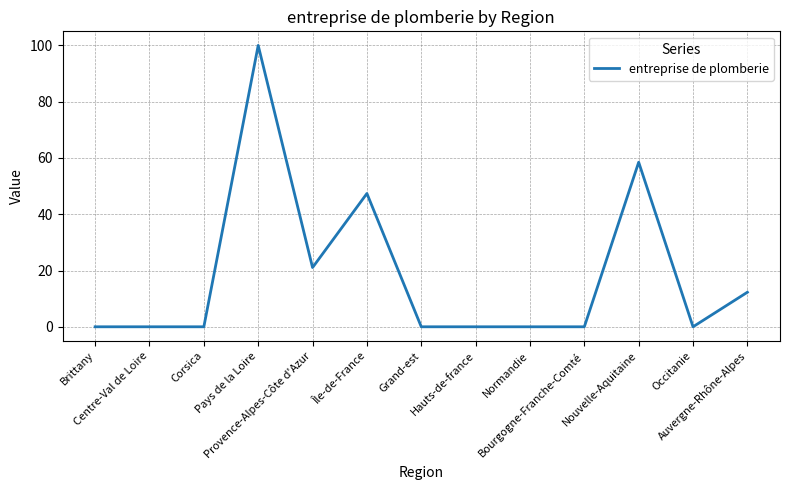

Is it true that the value at Occitanie is -68.4?

False